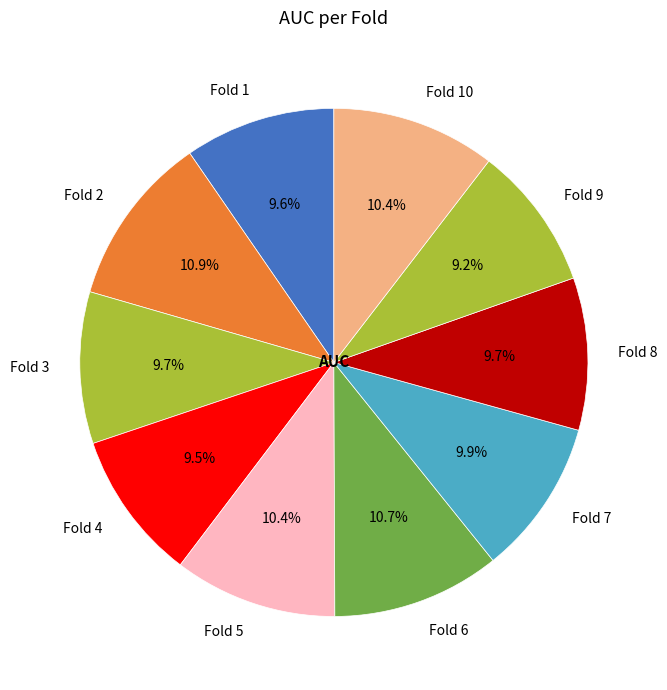

Count the number of slices in the pie.

10